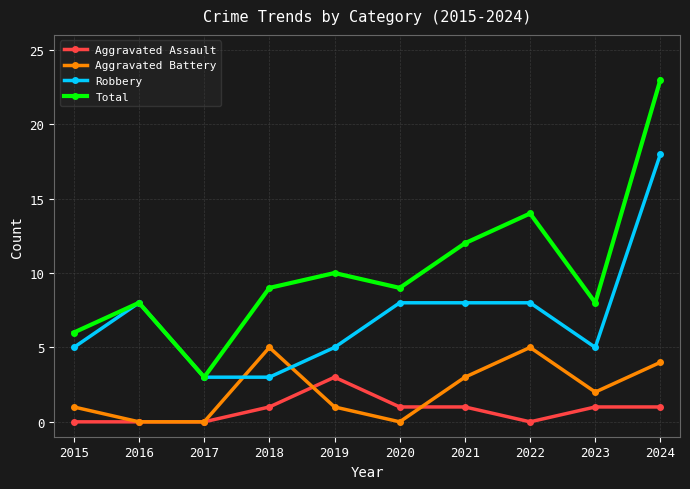

True or false: Total and Aggravated Battery cross at least once.

False